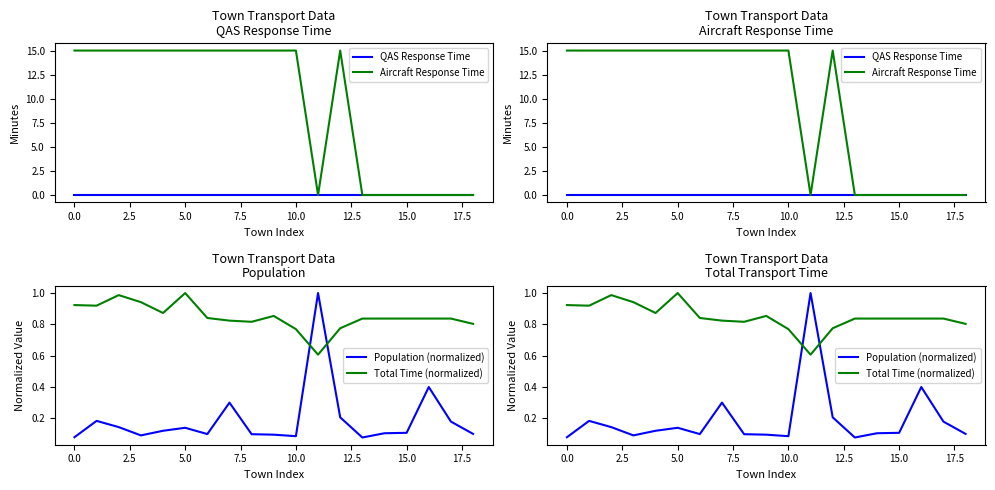

Is it true that Aircraft Response Time equals 15.0 at 2.5?

True